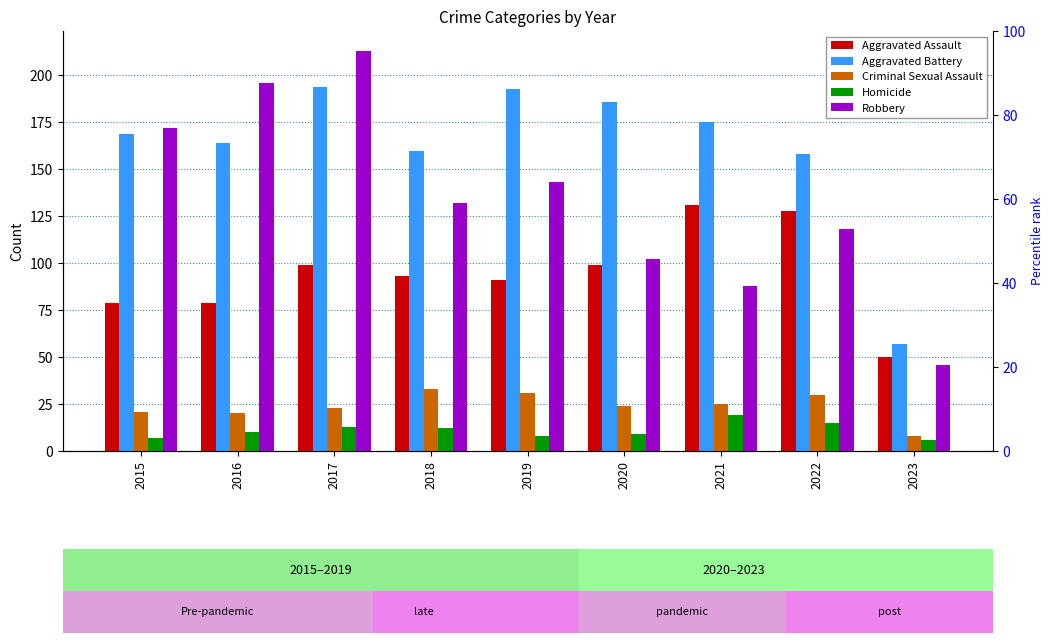

Rank the series at 2017 from highest to lowest value.

Robbery, Aggravated Battery, Aggravated Assault, Criminal Sexual Assault, Homicide